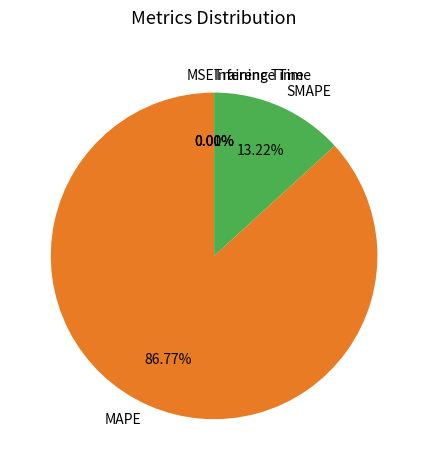

Is there any slice that represents more than half of the pie?

Yes